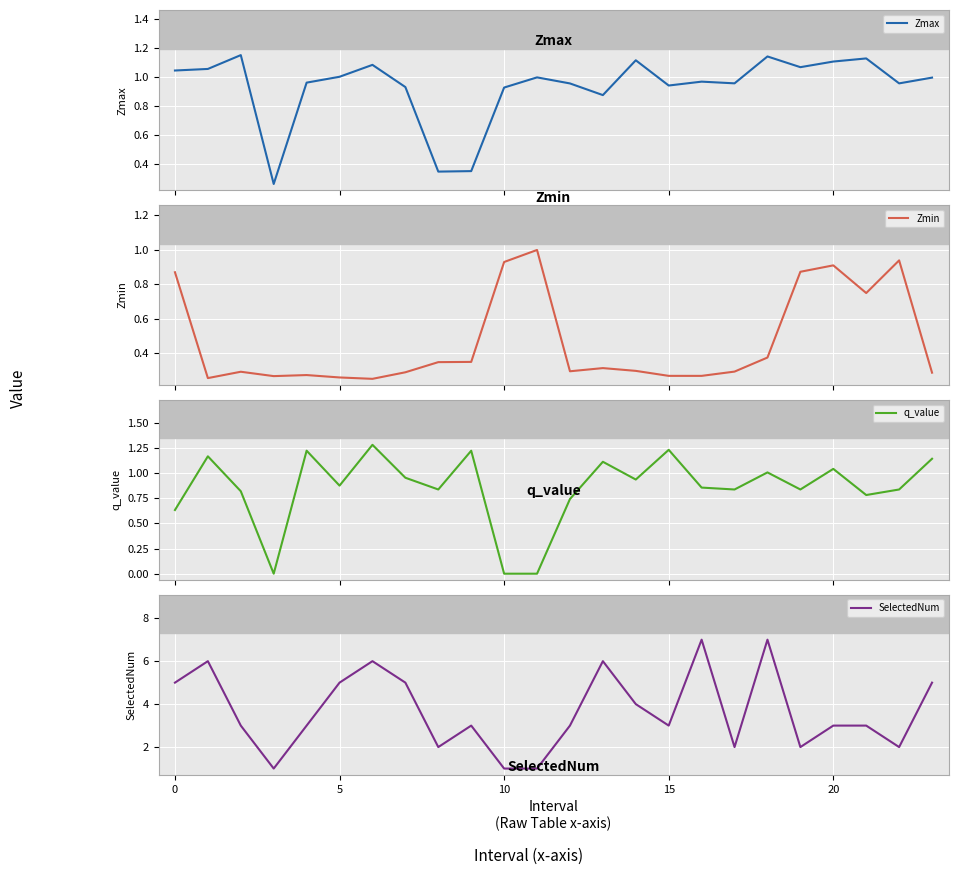

In q_value, how many points are higher than both neighbors (excluding endpoints)?

8